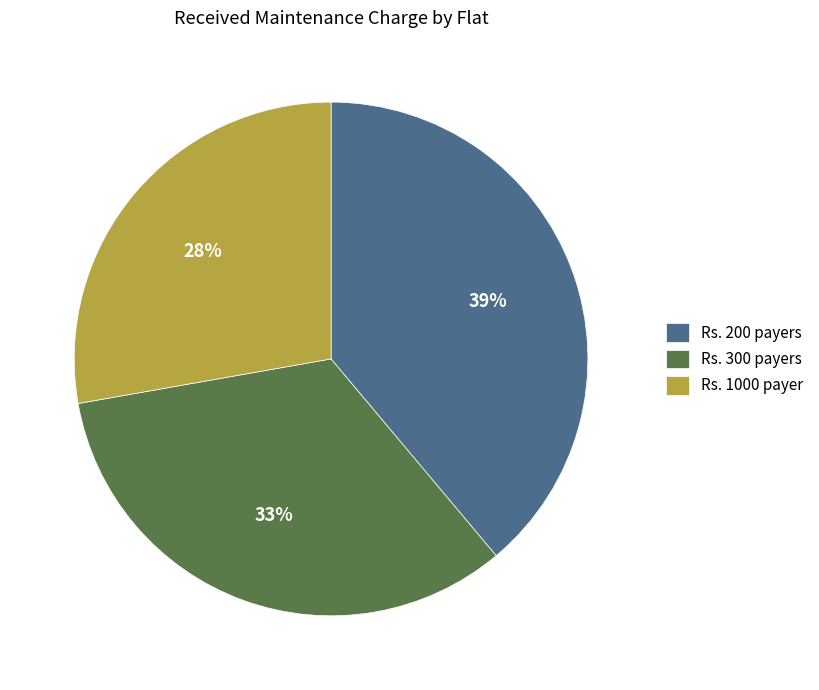

Does any single category account for the majority?

No